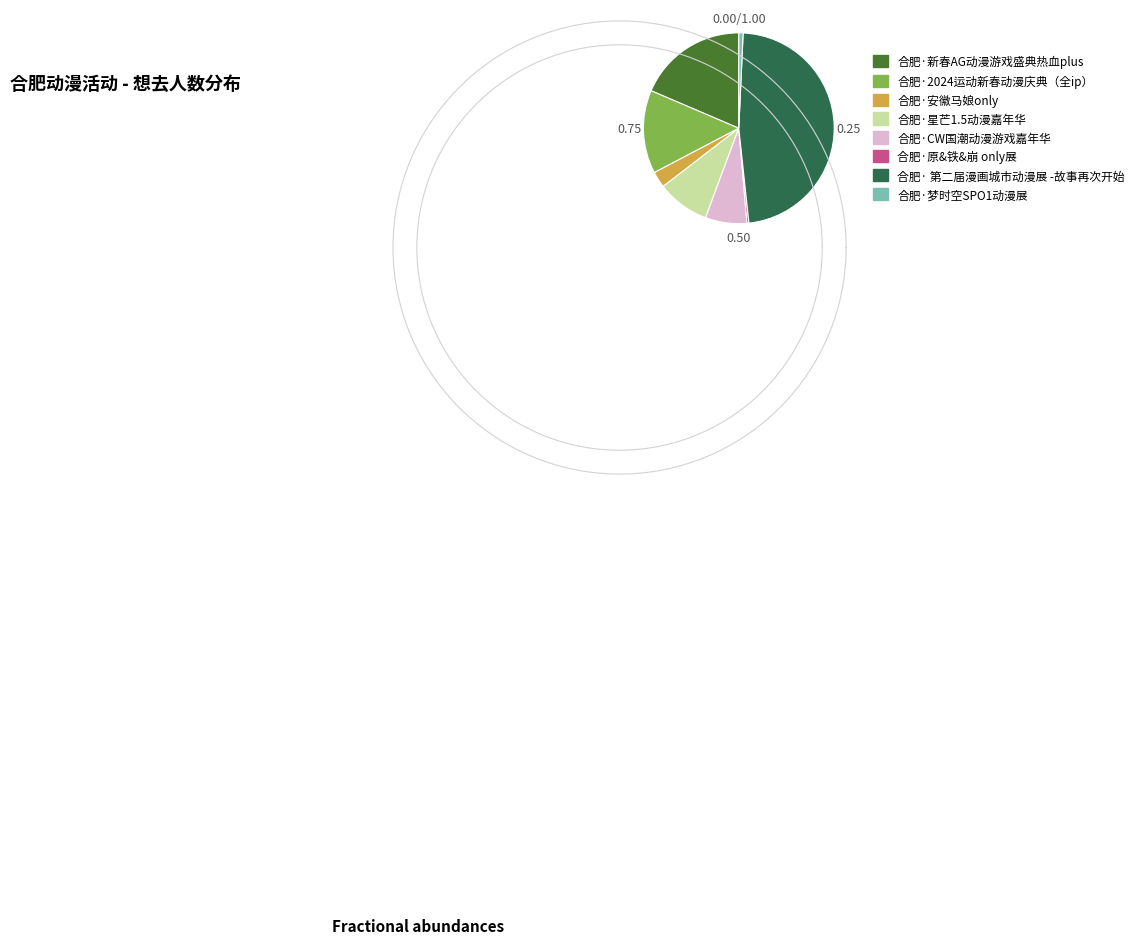

To the nearest percent, what portion does 合肥·新春AG动漫游戏盛典热血plus represent?

19%